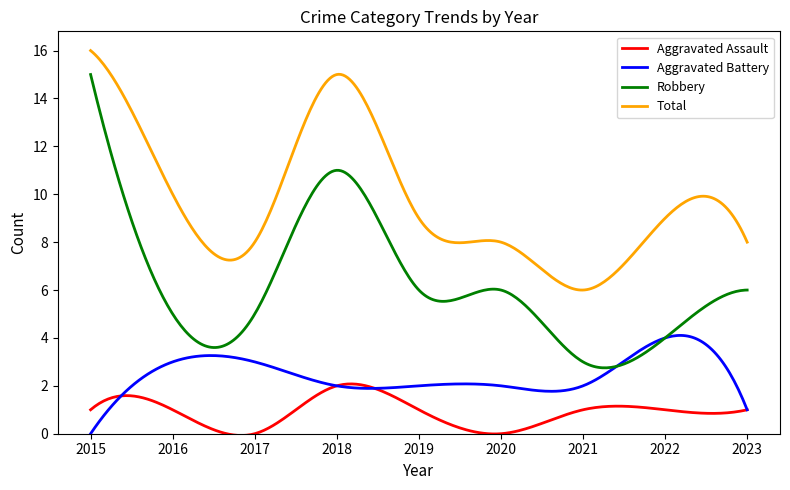

Which series has the widest spread of values?

Robbery